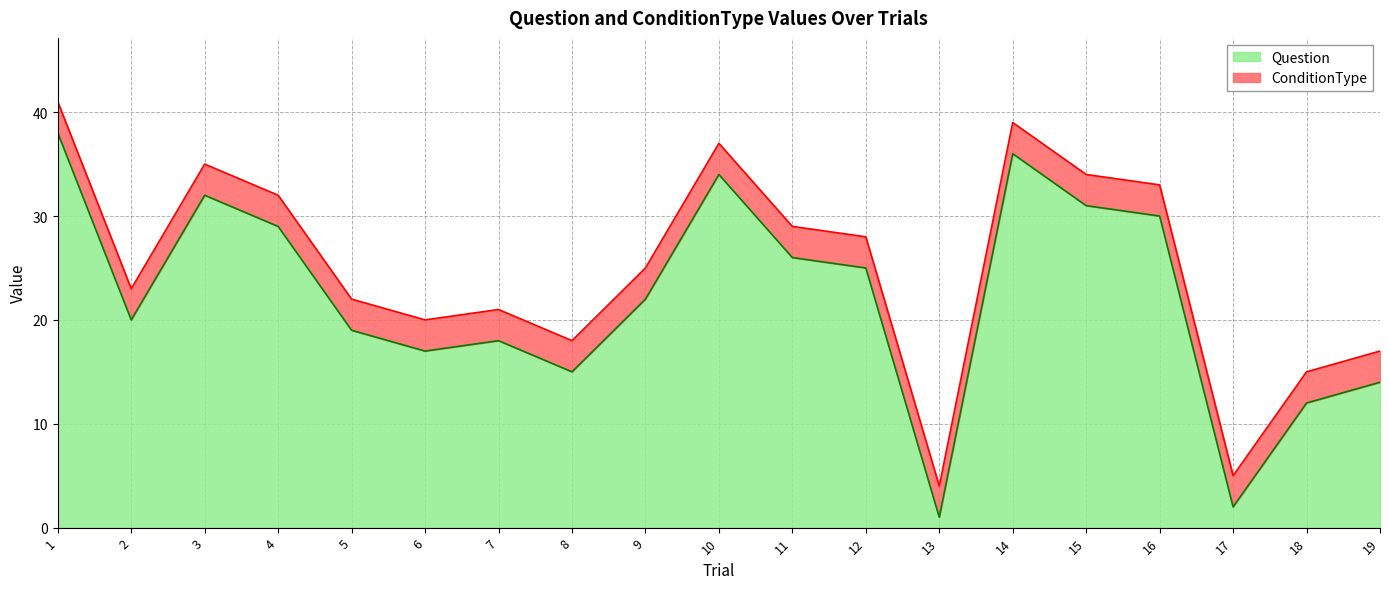

At which category does the data reach its first local peak?

3